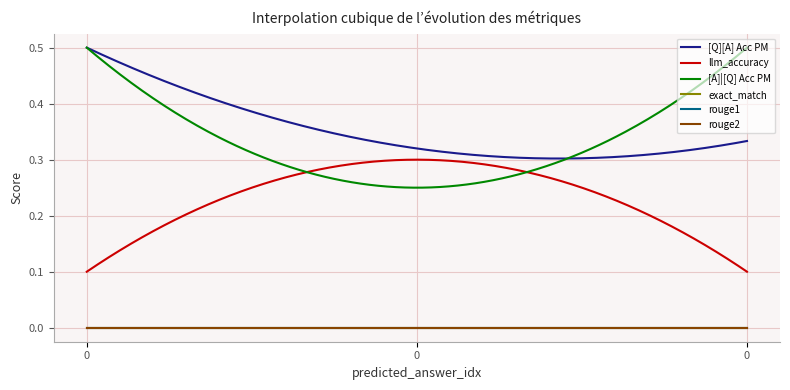

Is this an area chart (filled region under the line)?

No